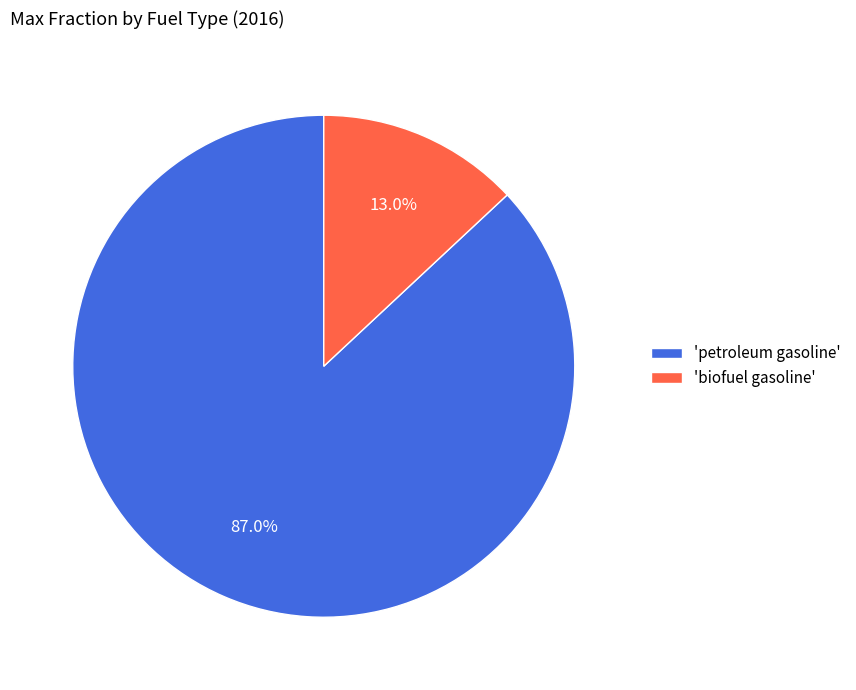

Which slice is the largest?

'petroleum gasoline'